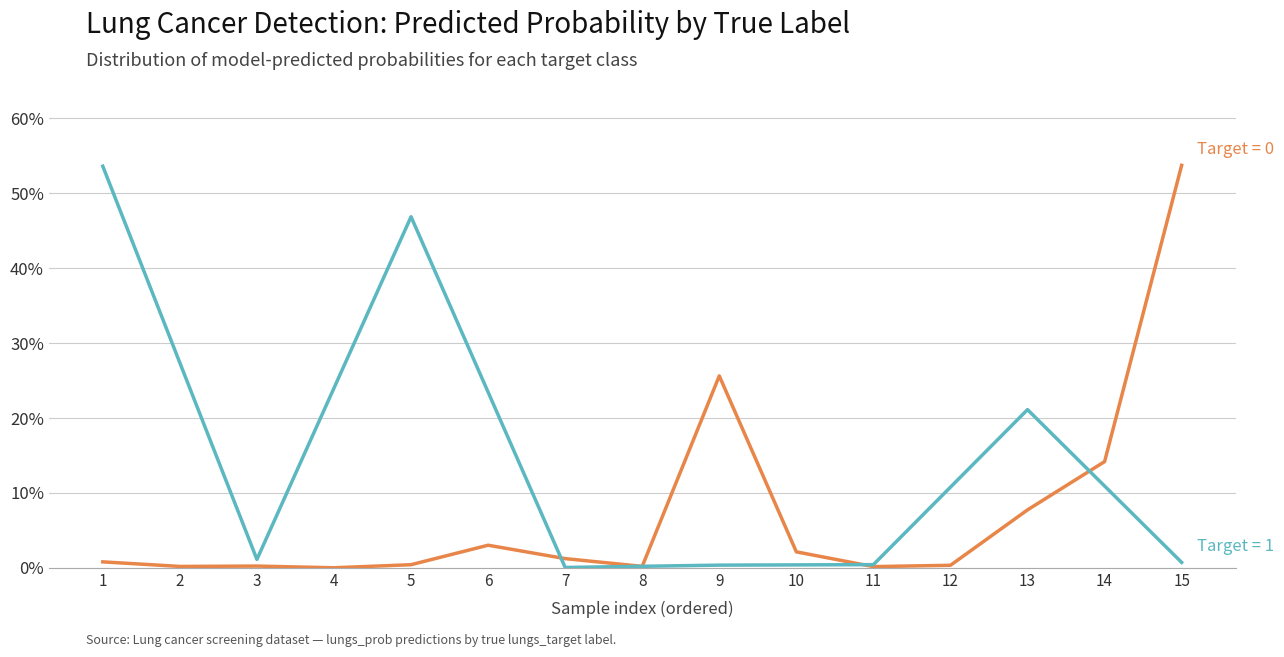

Is this an area chart (filled region under the line)?

No